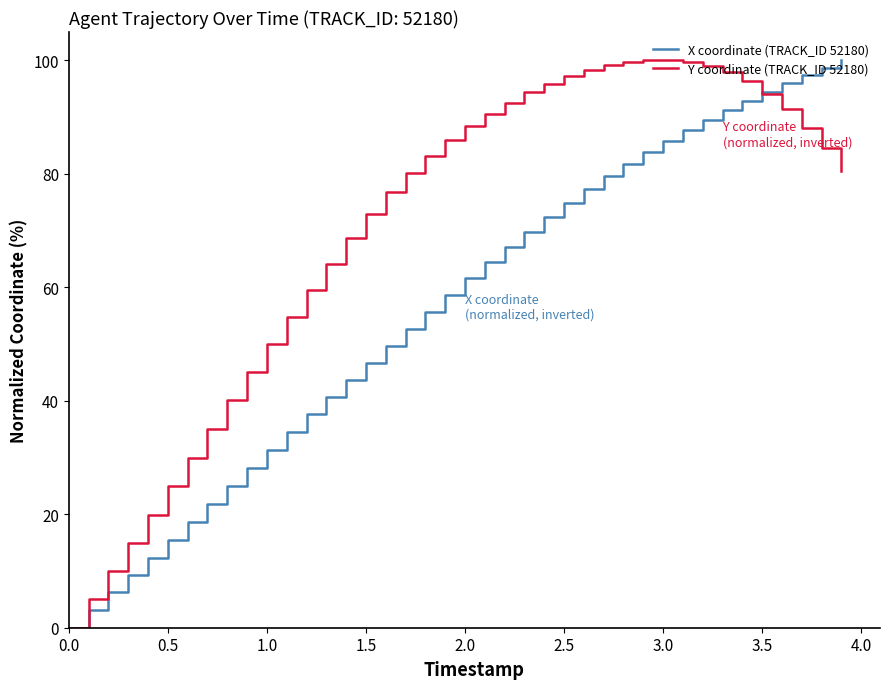

Rank the series by their average value, from highest to lowest.

Y coordinate (TRACK_ID 52180), X coordinate (TRACK_ID 52180)